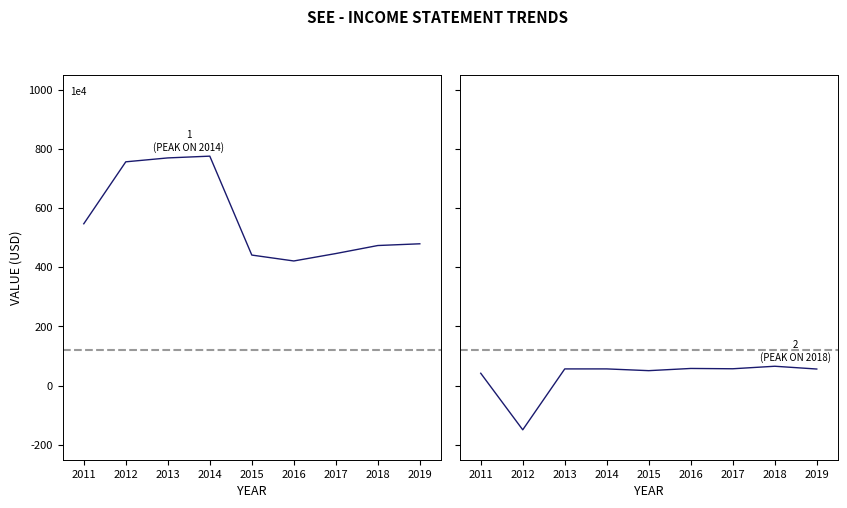

Which series has the widest spread of values?

Total Revenue